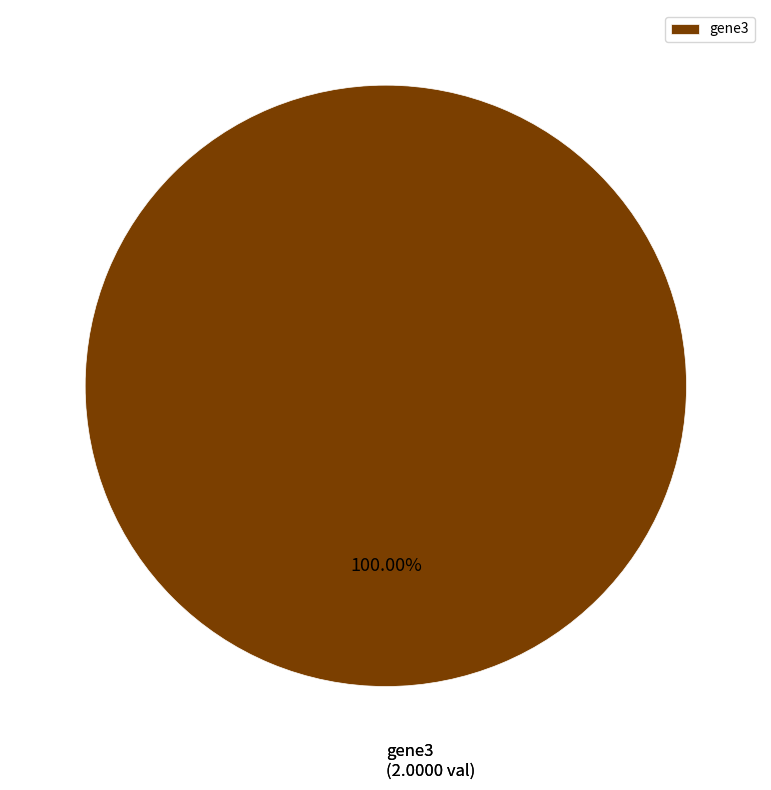

Rank the categories by value from highest to lowest.

gene3